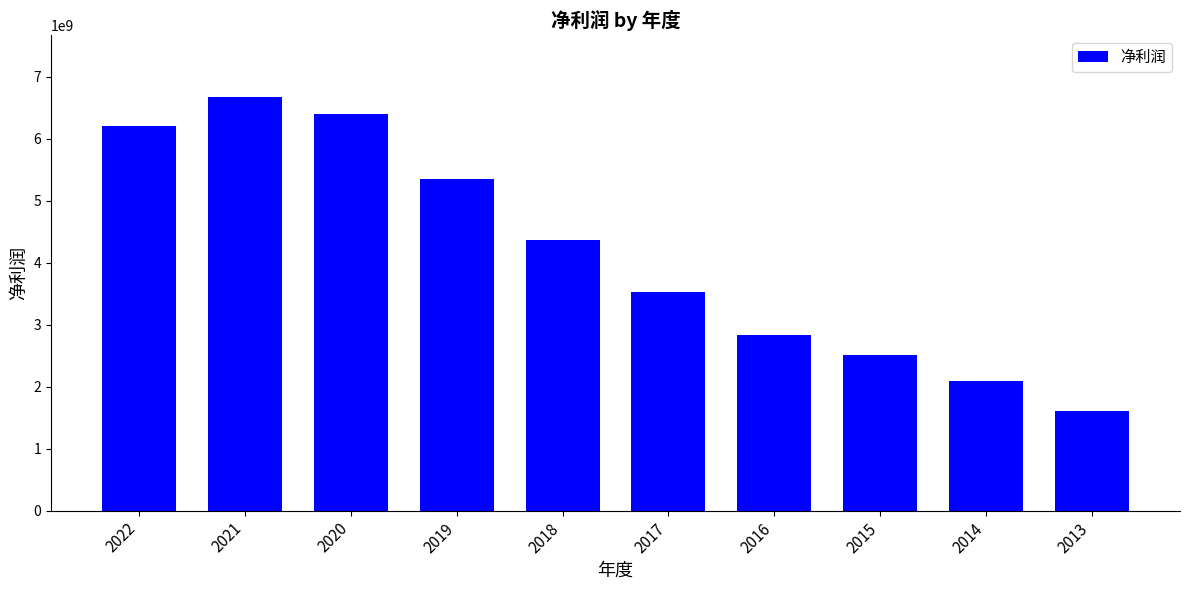

What is the value of the 5th bar from the left?

4366673677.4